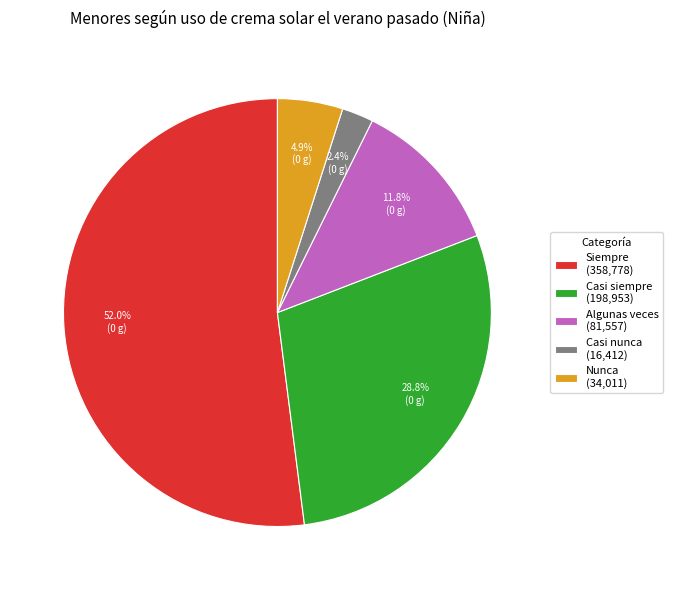

How many segments does this pie chart have?

5